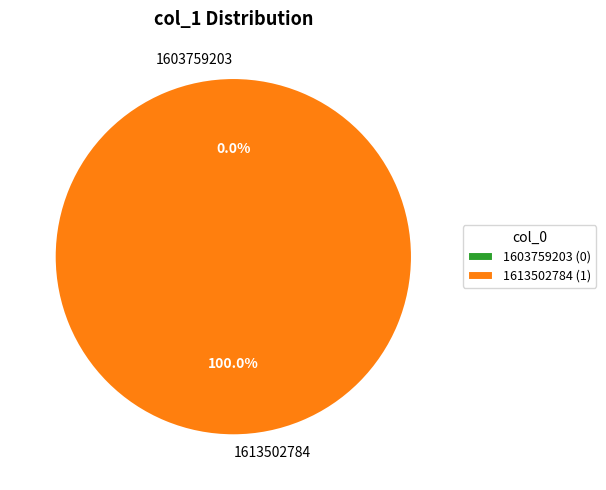

Combined, do 1613502784 and 1603759203 account for over 50%?

Yes